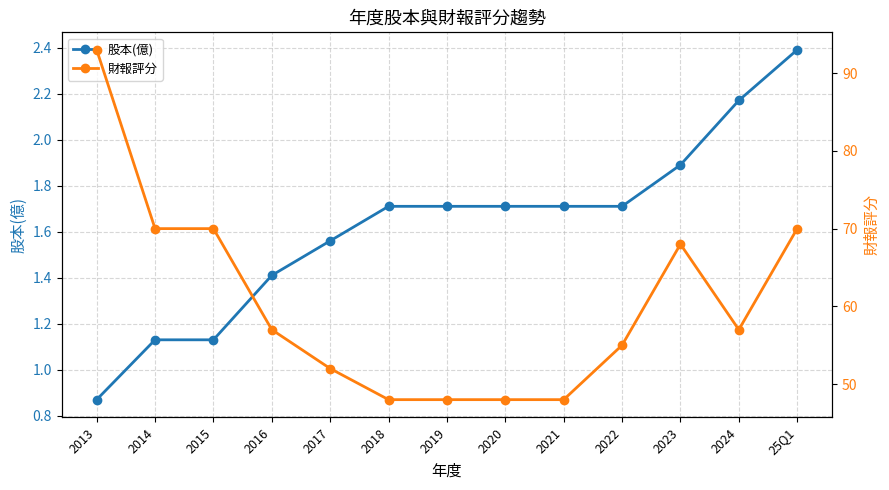

Between 2016 and 2022, which series saw the biggest shift?

財報評分